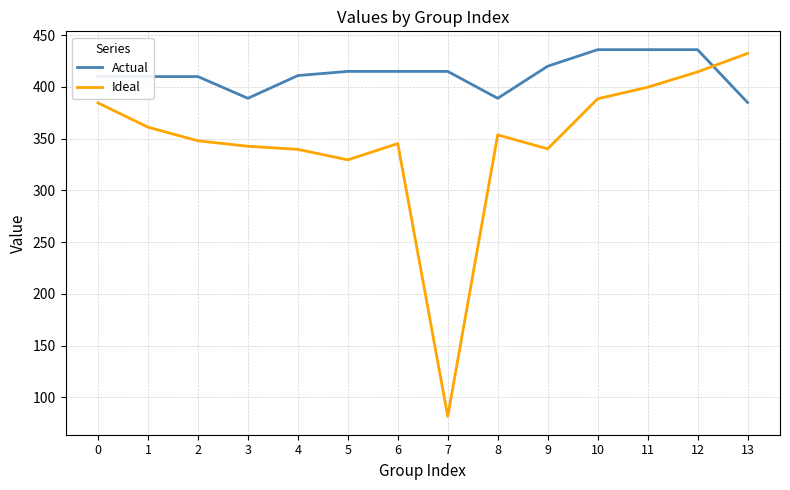

The value of Actual at 8 is 389.0. True or false?

True